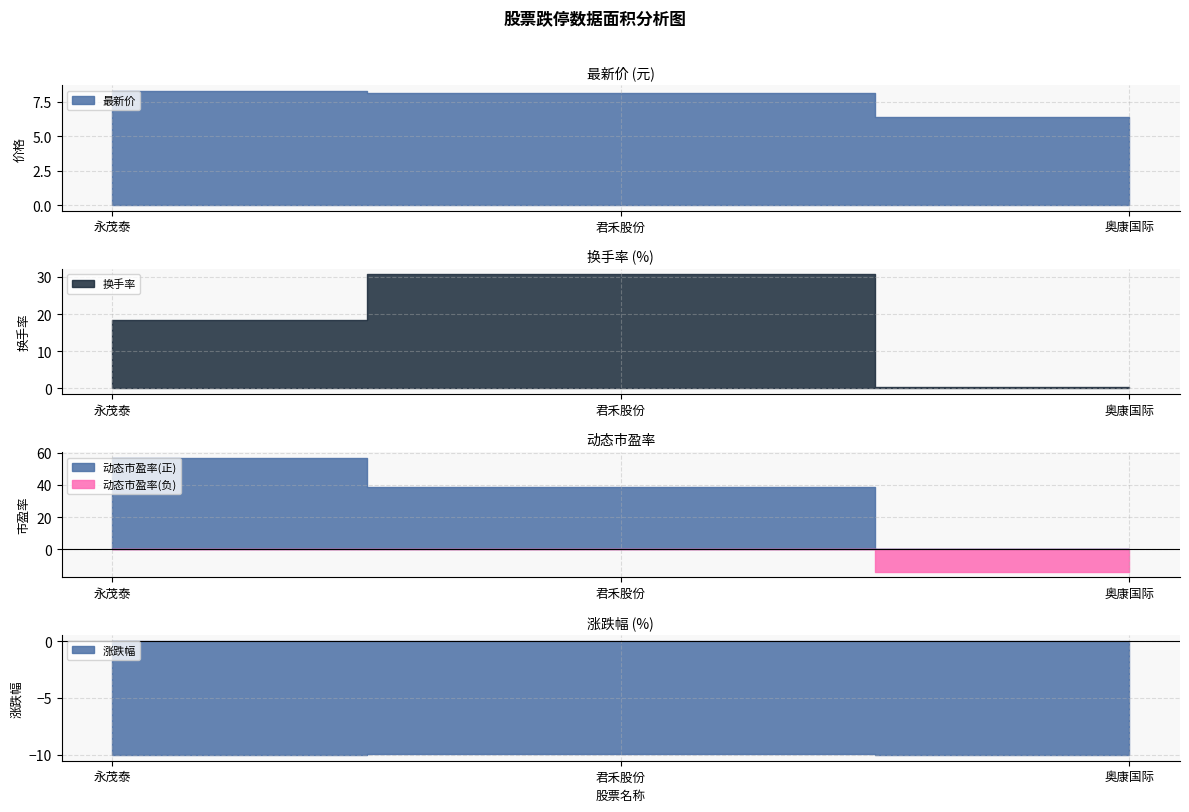

How many values in the 最新价 series exceed 8?

2